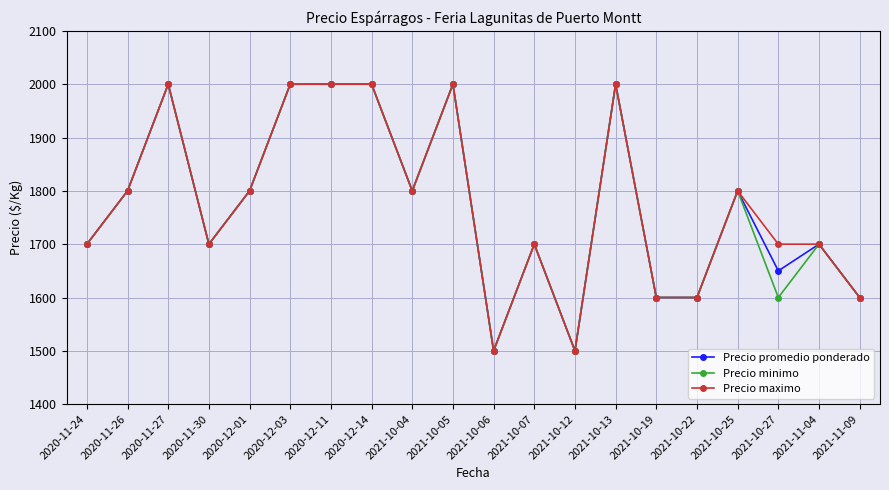

True or false: Precio promedio ponderado has a value of 1800 at 2021-10-25.

True